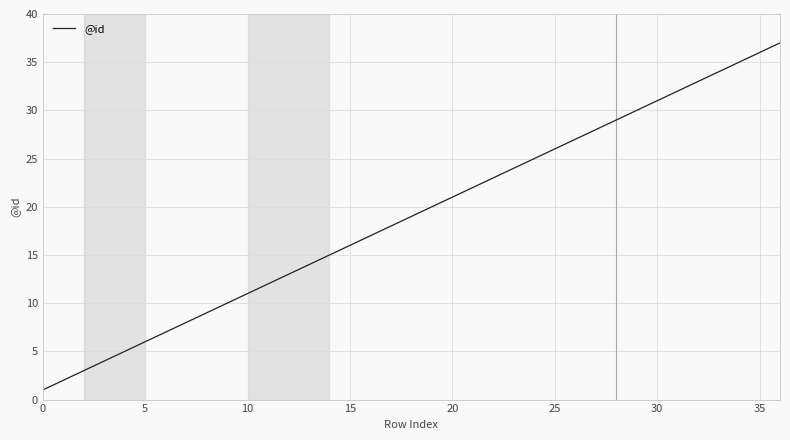

True or false: the data has more than 1 interior local peaks.

False